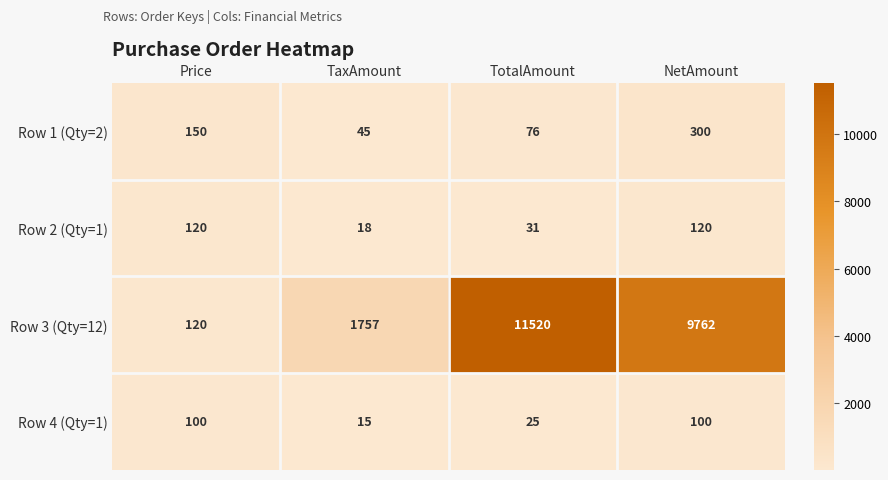

What is the average value of the Row 4 (Qty=1) series?

60